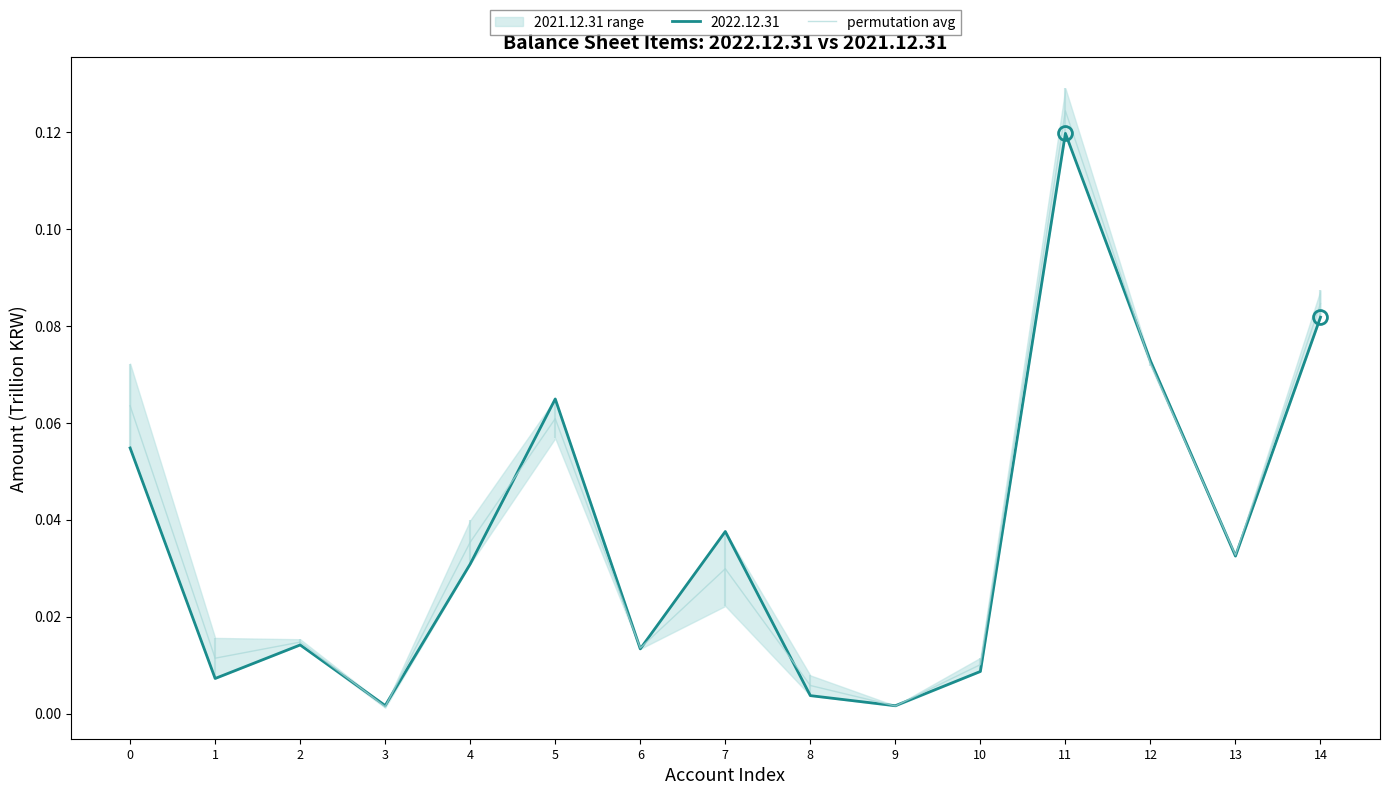

At which category does the chart reach its peak across all series?

11